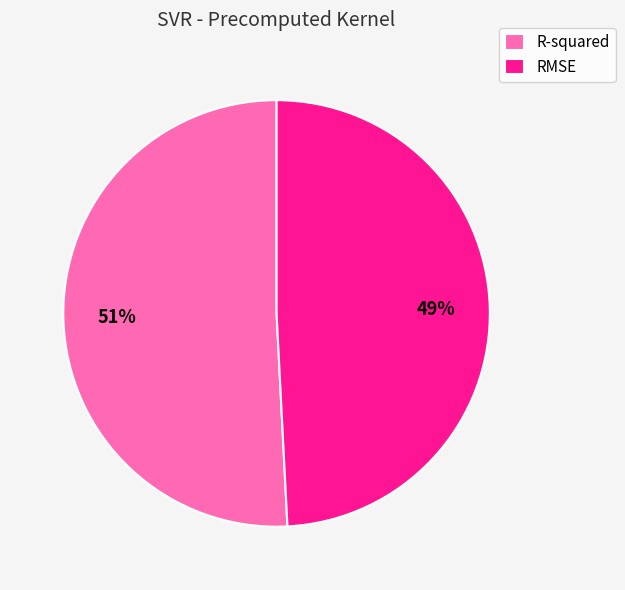

Is the sum of R-squared and RMSE greater than half?

Yes